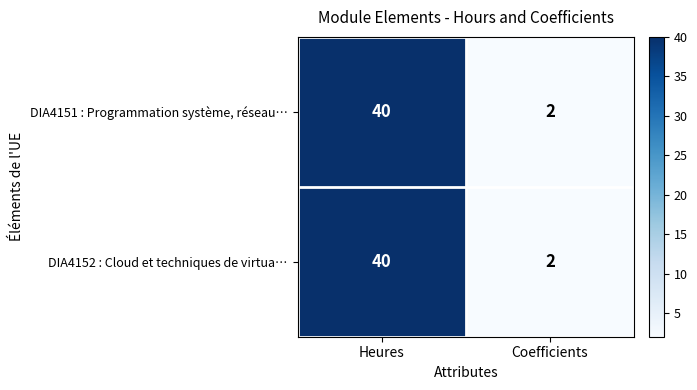

What is the approximate value of DIA4151 : Programmation système, réseau… at Heures?

40